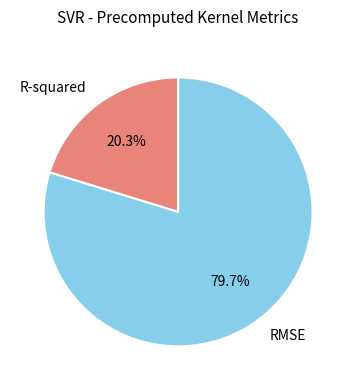

Count the number of slices in the pie.

2